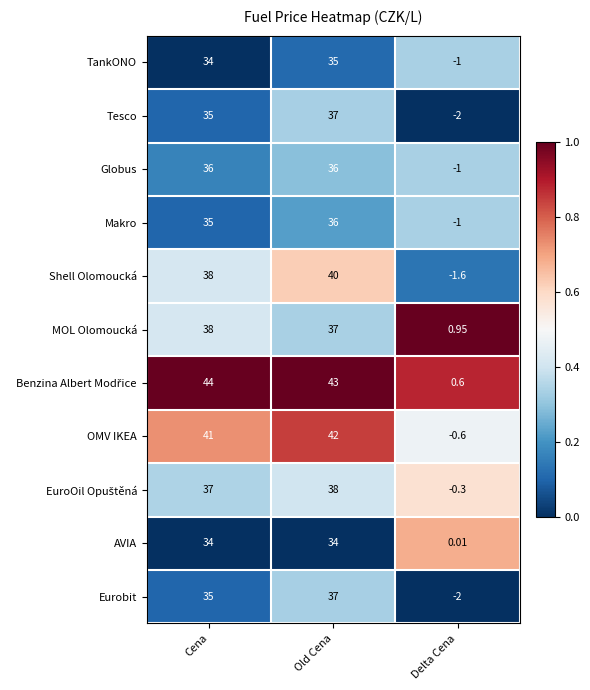

Count the number of categories in the chart.

3